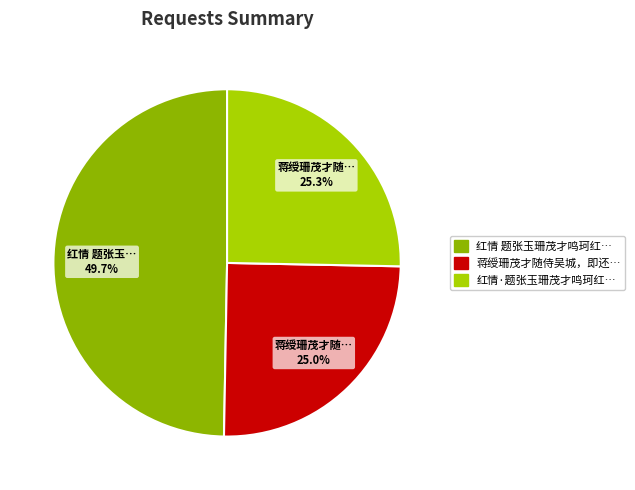

Is there a majority slice in this chart?

No